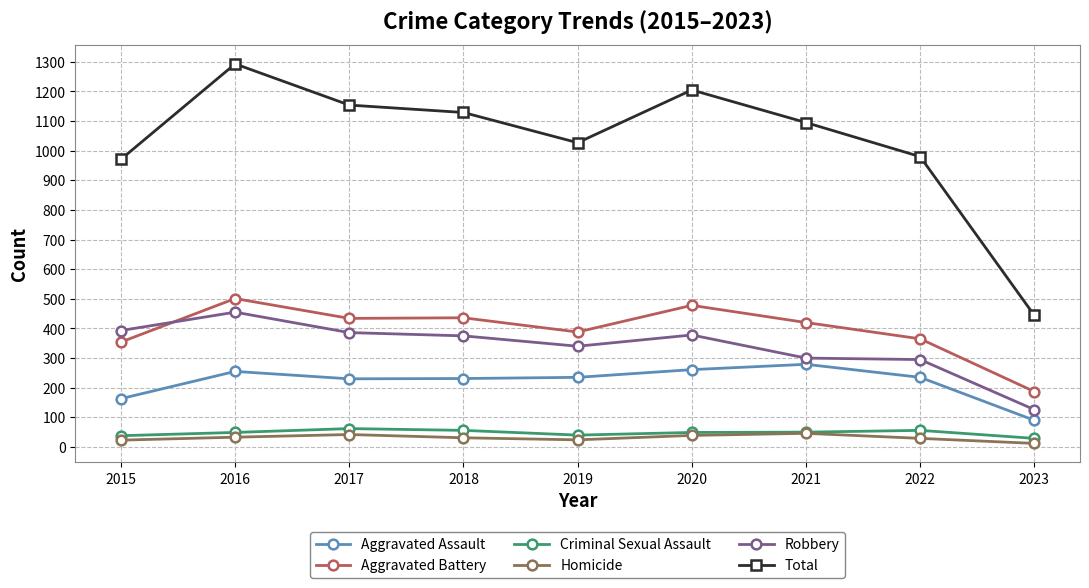

Is the value of Total at 2017 greater than the value of Aggravated Battery at 2018?

Yes